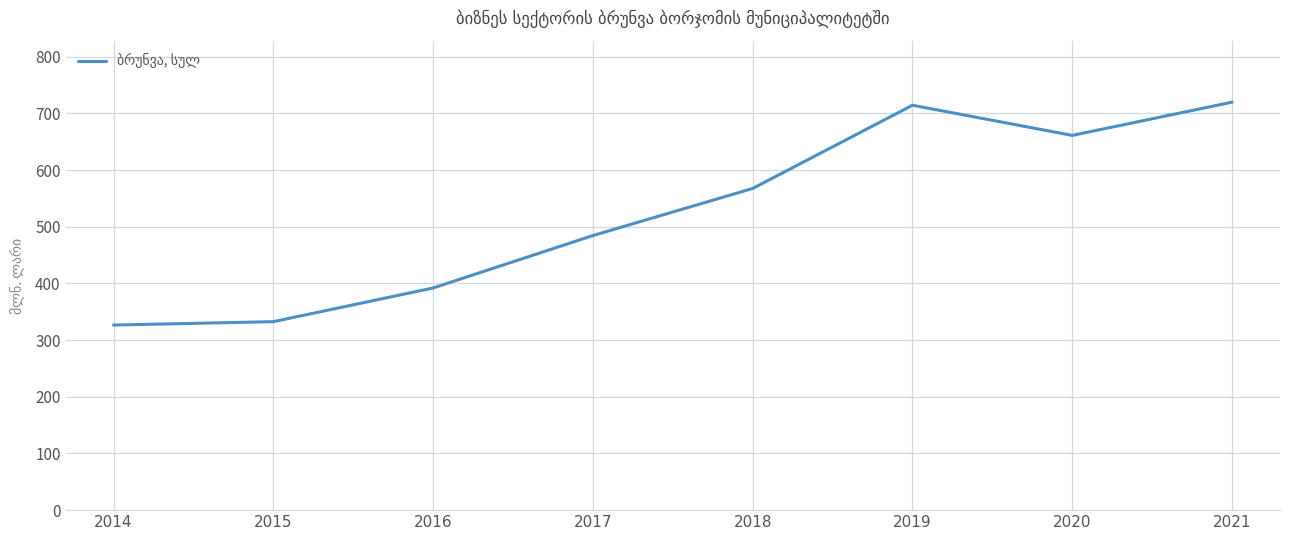

The chart shows a value of 376.2 at 2021. True or false?

False